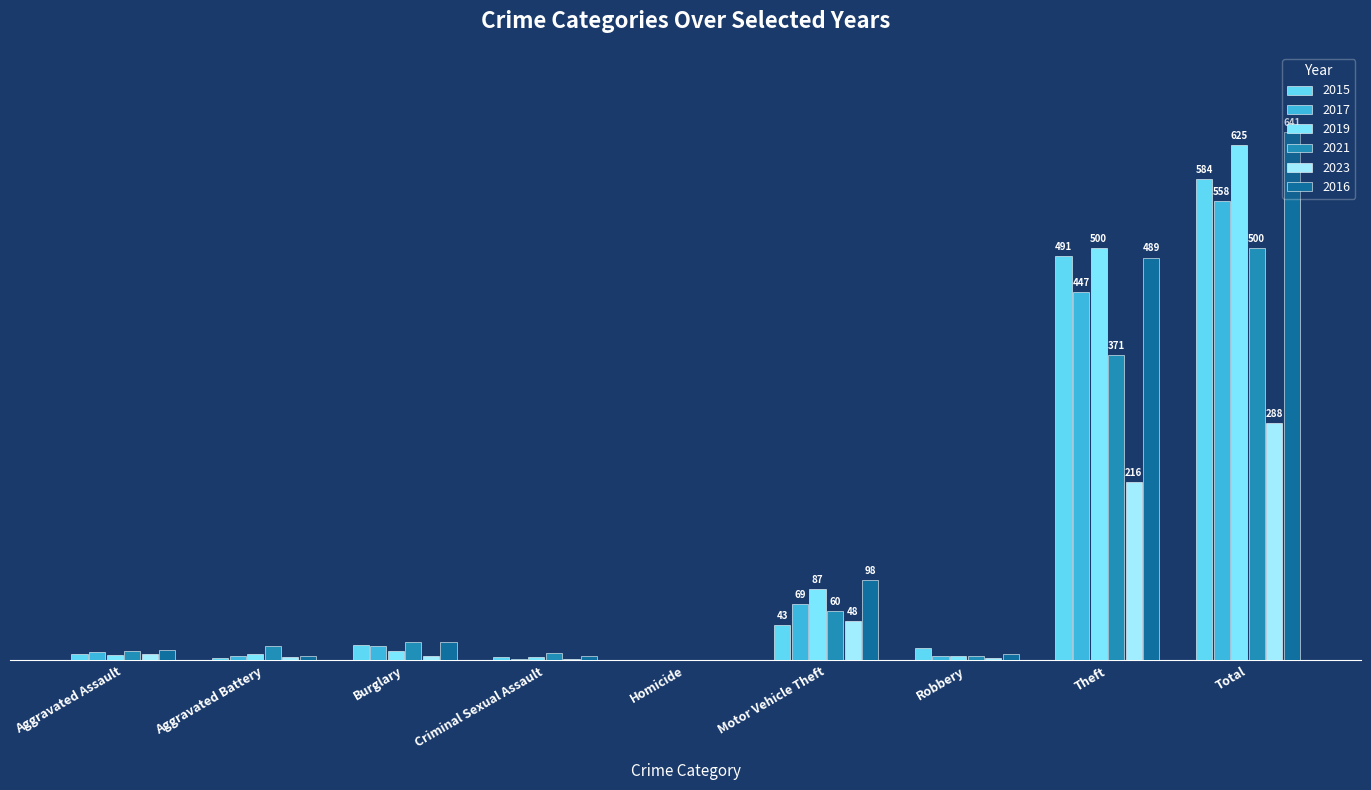

Are the bars grouped side by side (vs. stacked)?

Yes